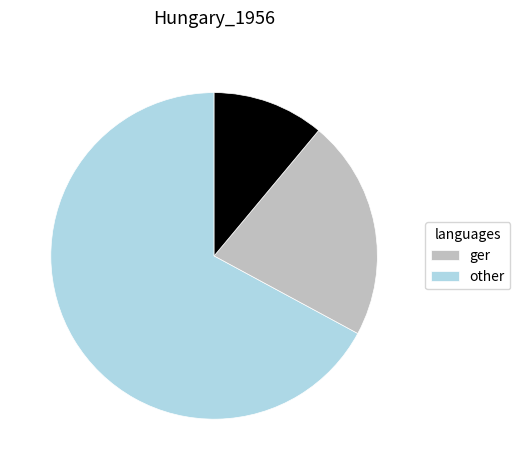

Is there a majority slice in this chart?

Yes